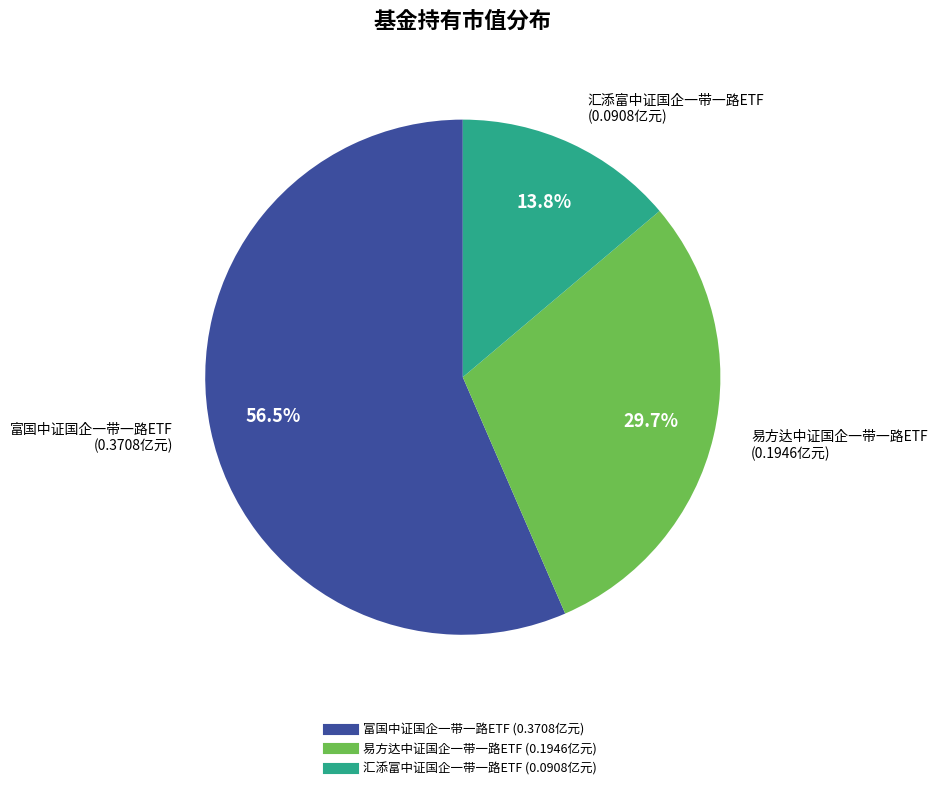

True or false: 汇添富中证国企一带一路ETF accounts for 24% of the total.

False